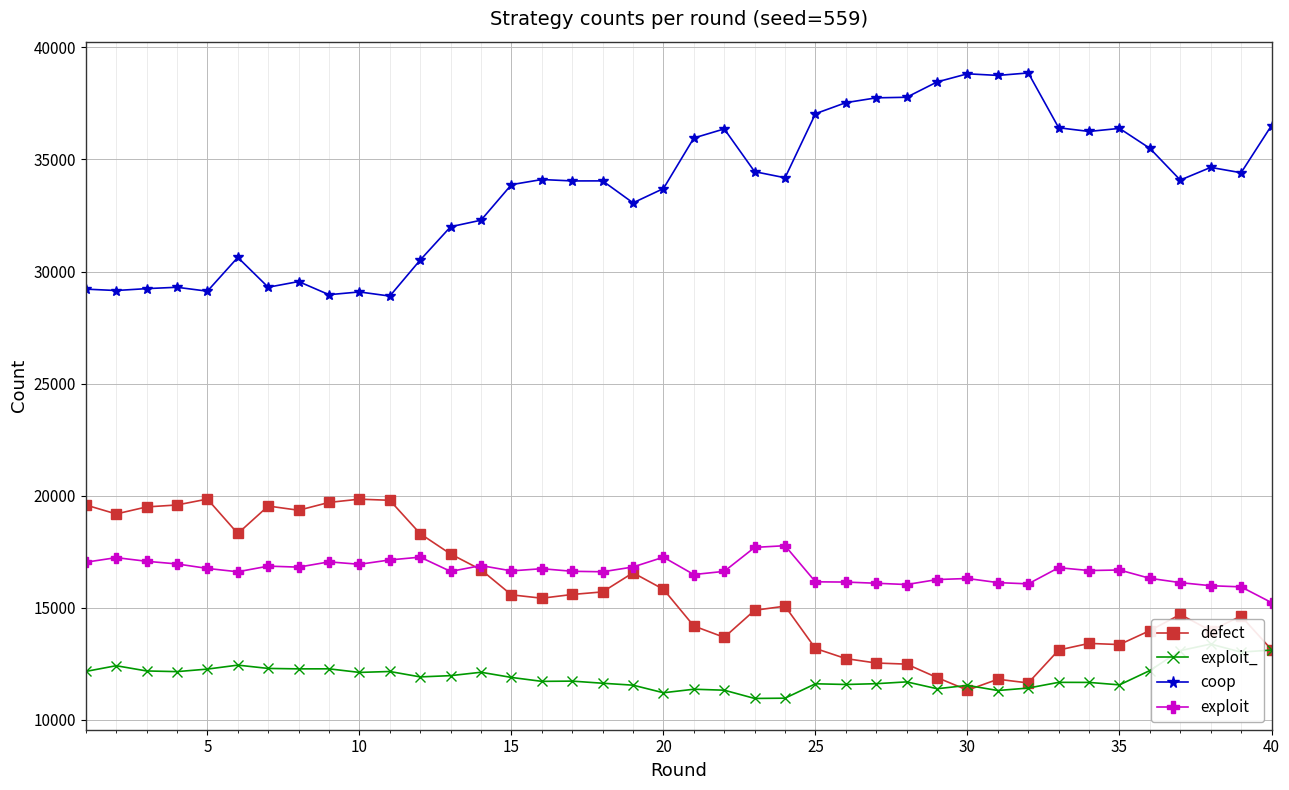

True or false: coop has more than 1 points higher than both neighbors.

True